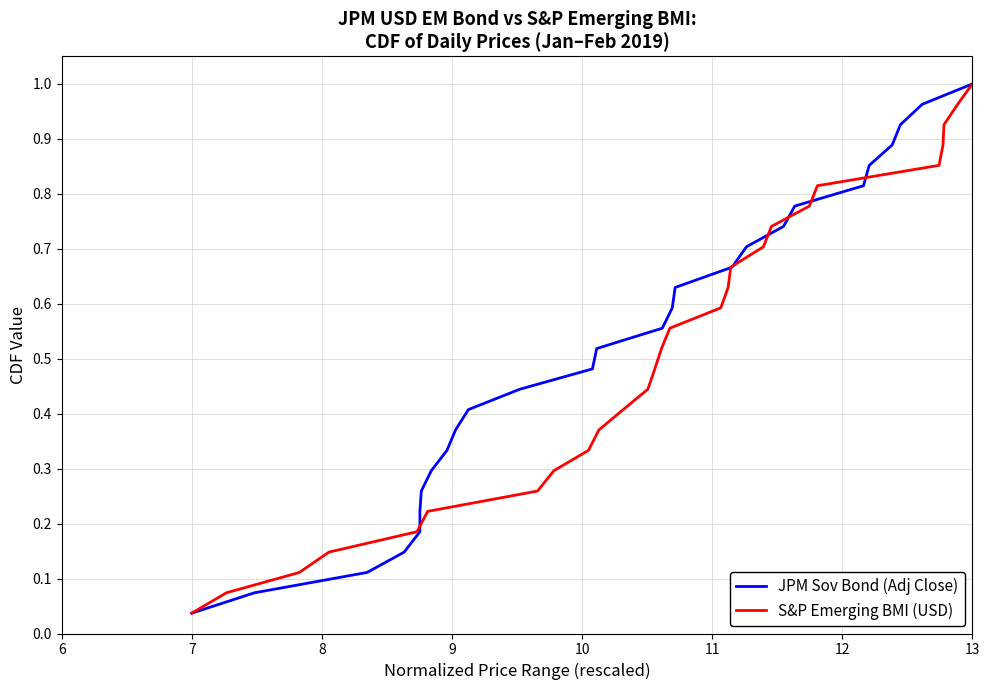

Reading right to left, what are all the values shown in this chart?

JPM Sov Bond (Adj Close): 1.0	1.0	0.9	0.9	0.9	0.8	0.8	0.7	0.7	0.7	0.6	0.6	0.6	0.5	0.5	0.4	0.4	0.4	0.3	0.3	0.3	0.2	0.2	0.1	0.1	0.1	0.0
S&P Emerging BMI (USD): 1.0	1.0	0.9	0.9	0.9	0.8	0.8	0.7	0.7	0.7	0.6	0.6	0.6	0.5	0.5	0.4	0.4	0.4	0.3	0.3	0.3	0.2	0.2	0.1	0.1	0.1	0.0